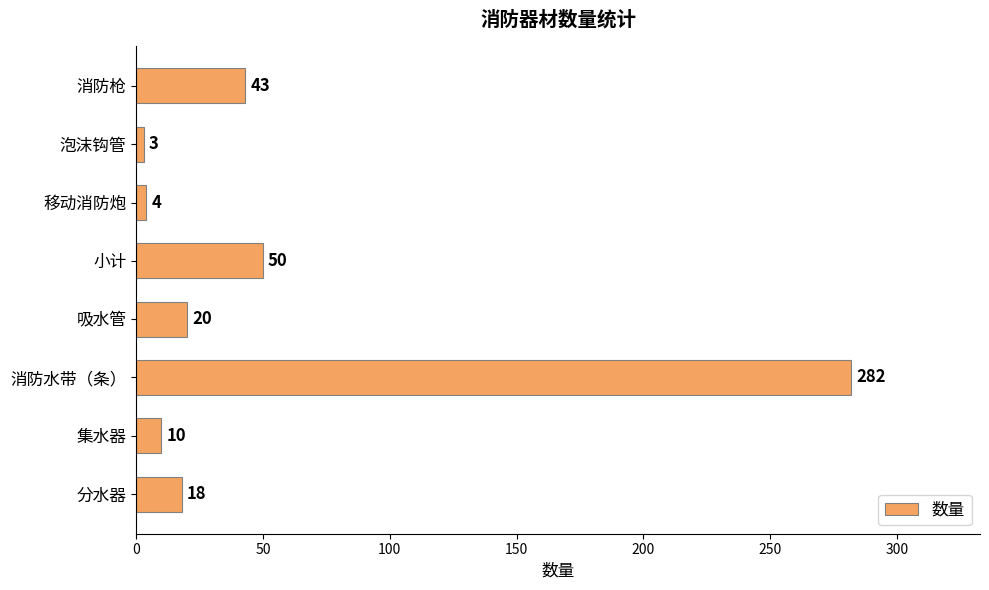

Read the value at 消防枪.

43